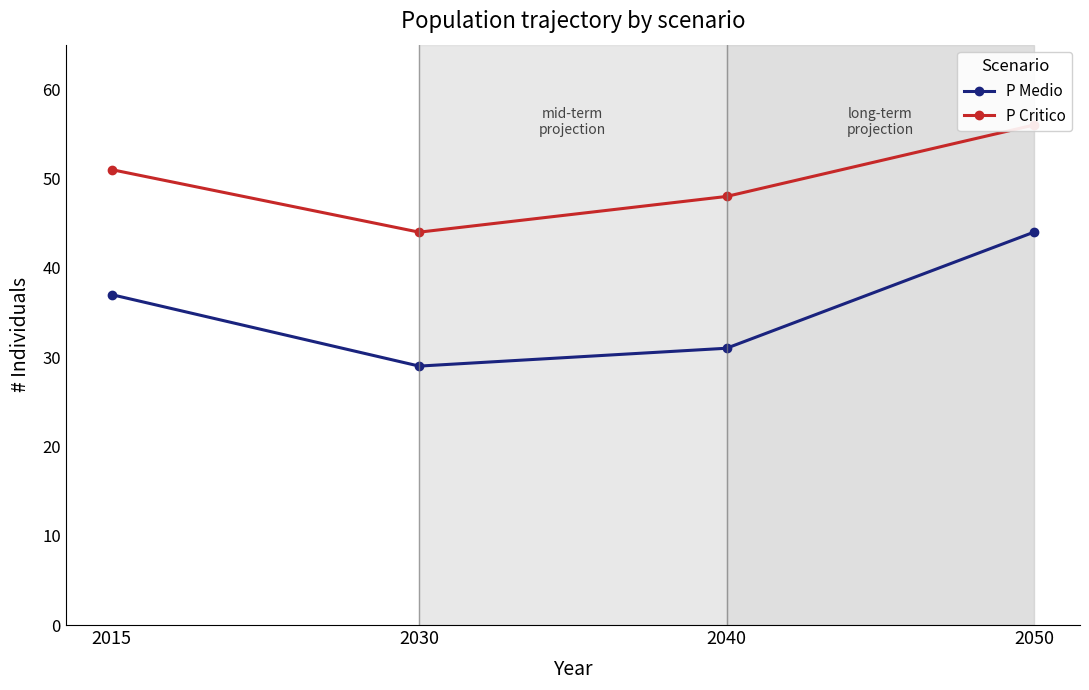

Rank the series by their maximum value, from highest to lowest.

P Critico, P Medio